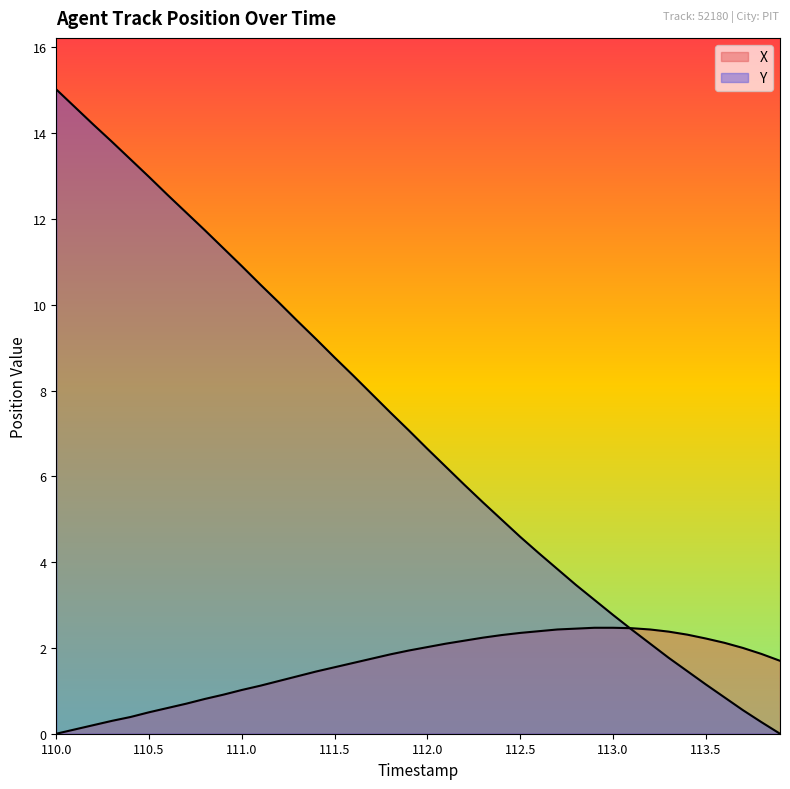

Reading left to right, extract all data points from this chart.

X: 0.0	0.1	0.2	0.3	0.4	0.5	0.6	0.7	0.8	0.9	1.0	1.1	1.2	1.3	1.5	1.6	1.7	1.8	1.9	1.9	2.0	2.1	2.2	2.2	2.3	2.4	2.4	2.4	2.5	2.5	2.5	2.5	2.4	2.4	2.3	2.2	2.1	2.0	1.9	1.7
Y: 15.0	14.6	14.2	13.8	13.4	13.0	12.6	12.1	11.7	11.3	10.9	10.5	10.0	9.6	9.2	8.8	8.3	7.9	7.5	7.1	6.6	6.2	5.8	5.4	5.0	4.6	4.2	3.8	3.5	3.1	2.8	2.4	2.1	1.8	1.5	1.1	0.8	0.5	0.3	0.0